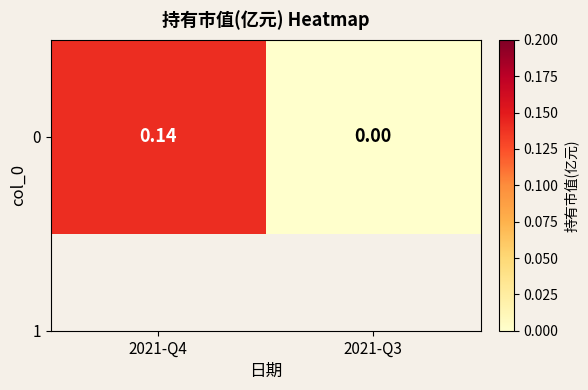

Reading left to right, transcribe all the data shown in this chart.

0.1	0.0